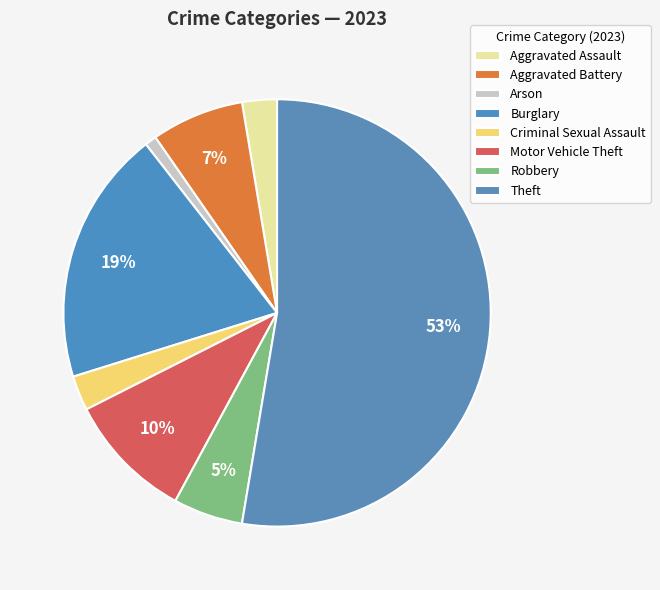

Rank the categories by value from lowest to highest.

Arson, Aggravated Assault, Criminal Sexual Assault, Robbery, Aggravated Battery, Motor Vehicle Theft, Burglary, Theft